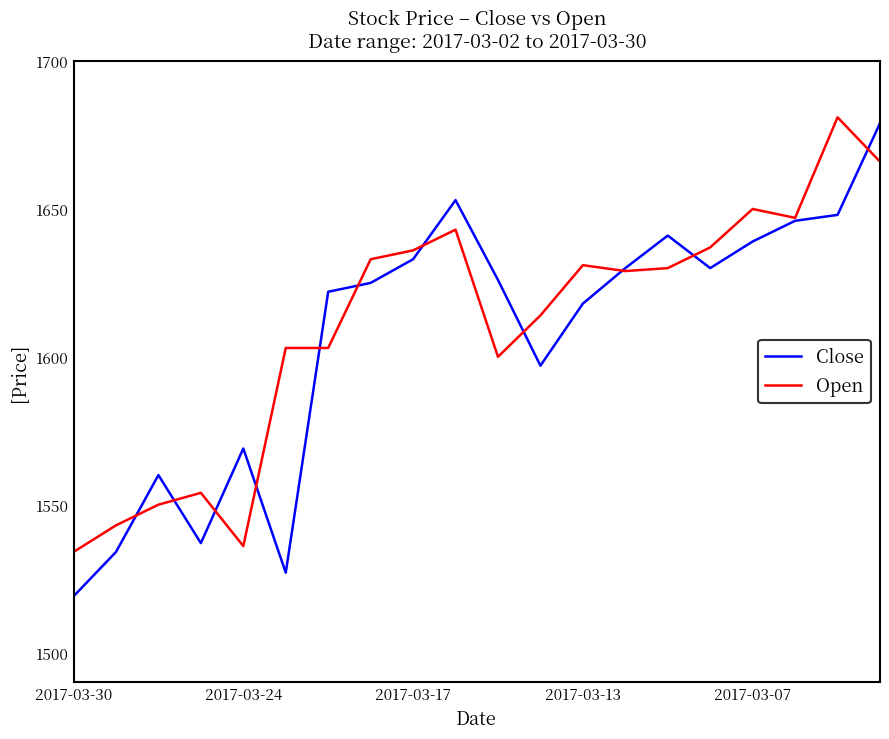

Which series has the largest range (max minus min)?

Close